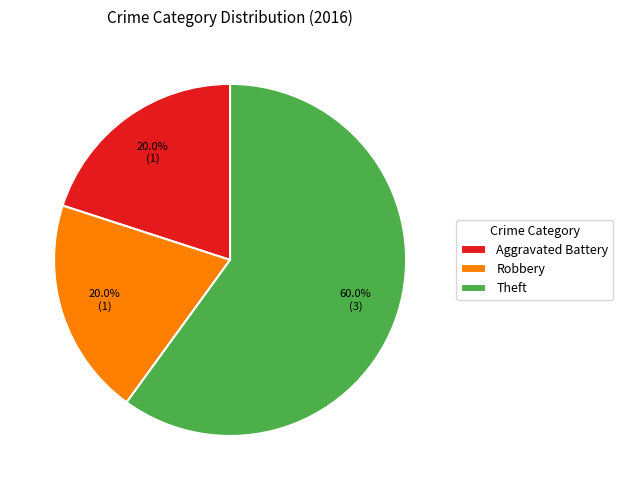

To the nearest percent, what is the combined percentage of Aggravated Battery and Robbery?

40%